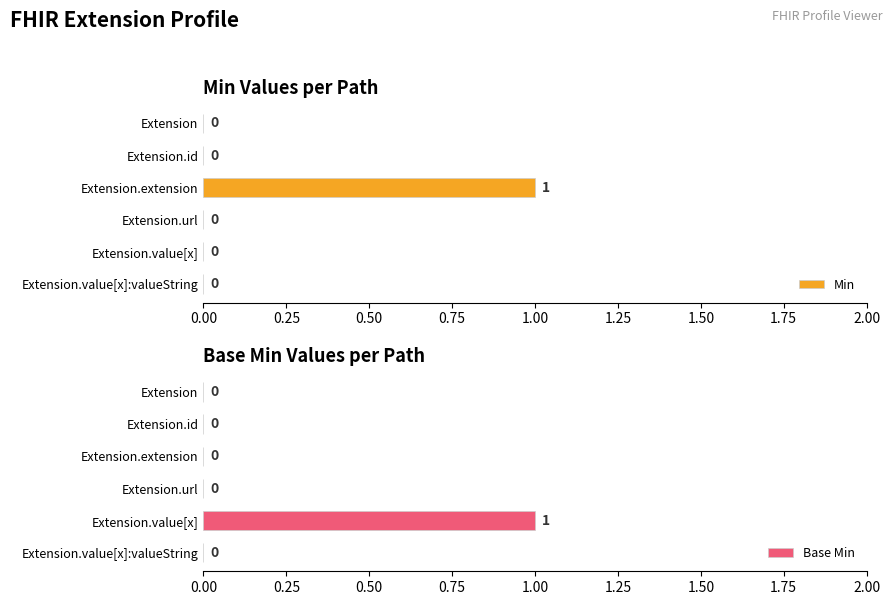

Does the chart contain stacked bars?

No